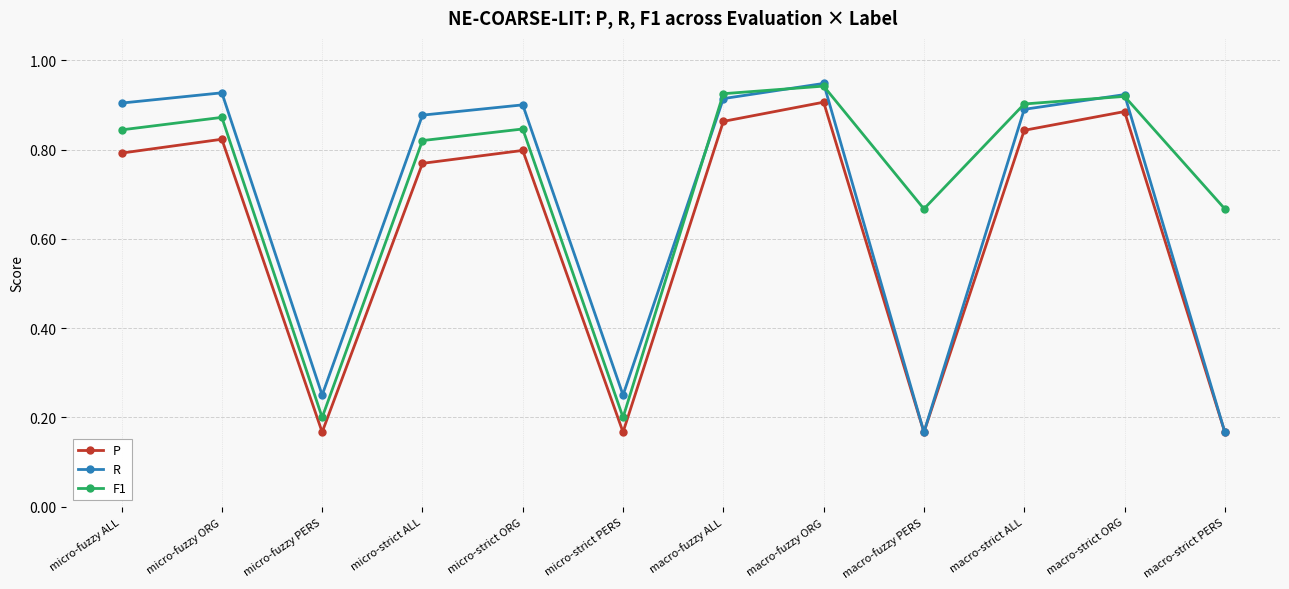

Which series has the largest range (max minus min)?

R